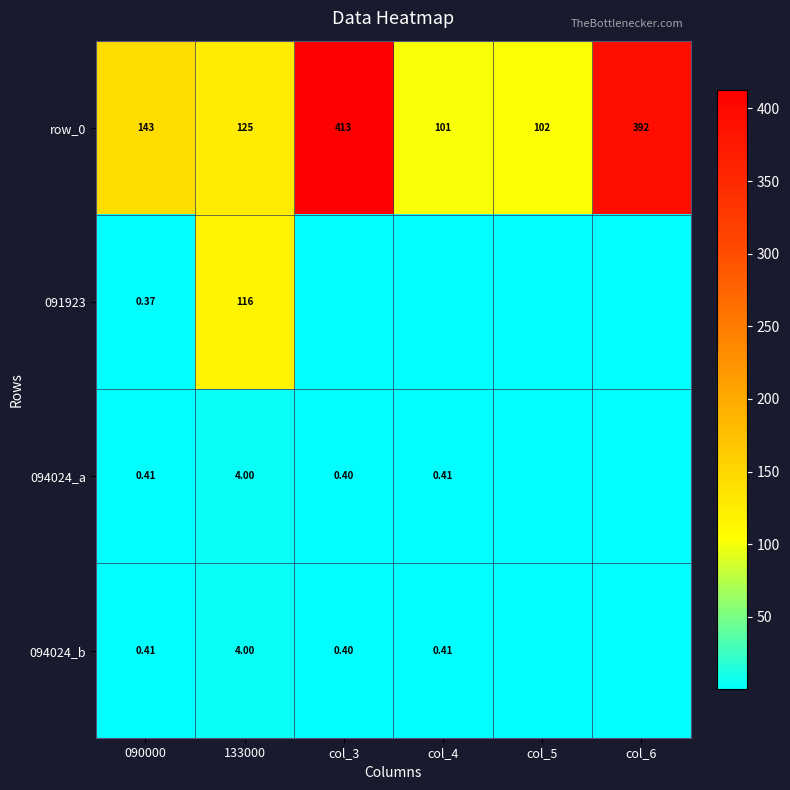

Which series has the largest range (max minus min)?

row_0